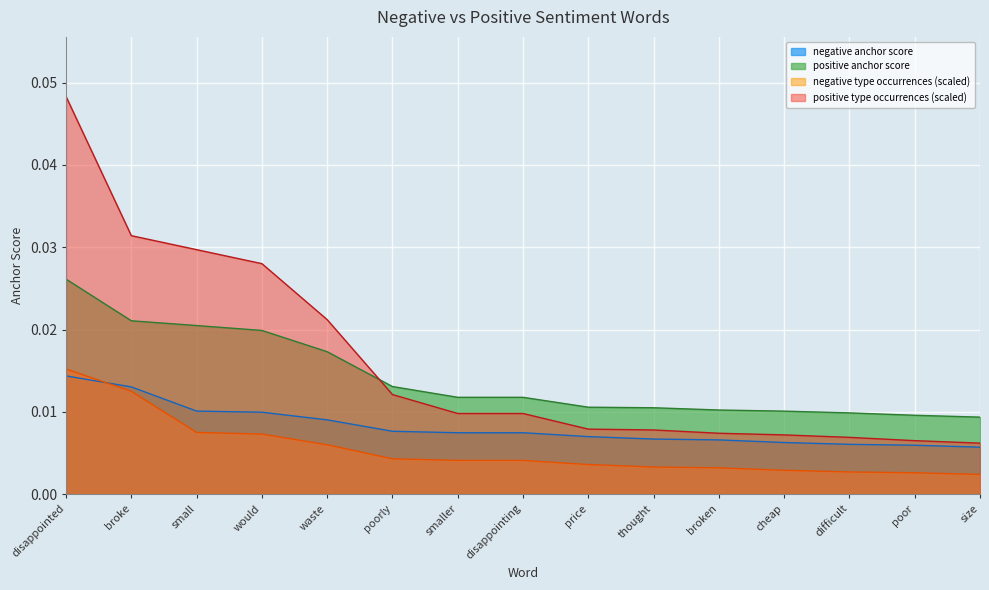

True or false: positive anchor score and positive type occurrences (scaled) cross at least once.

True